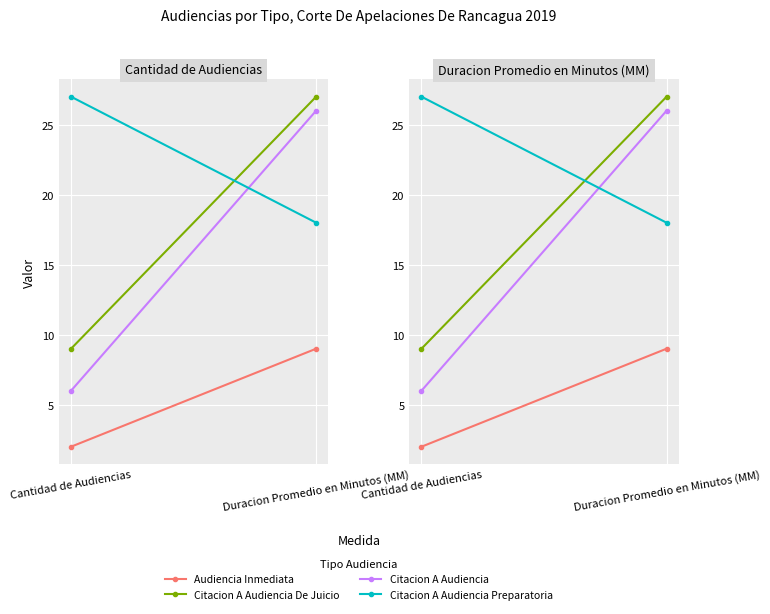

What value does the Audiencia Inmediata series have at Duracion Promedio en Minutos (MM)?

9